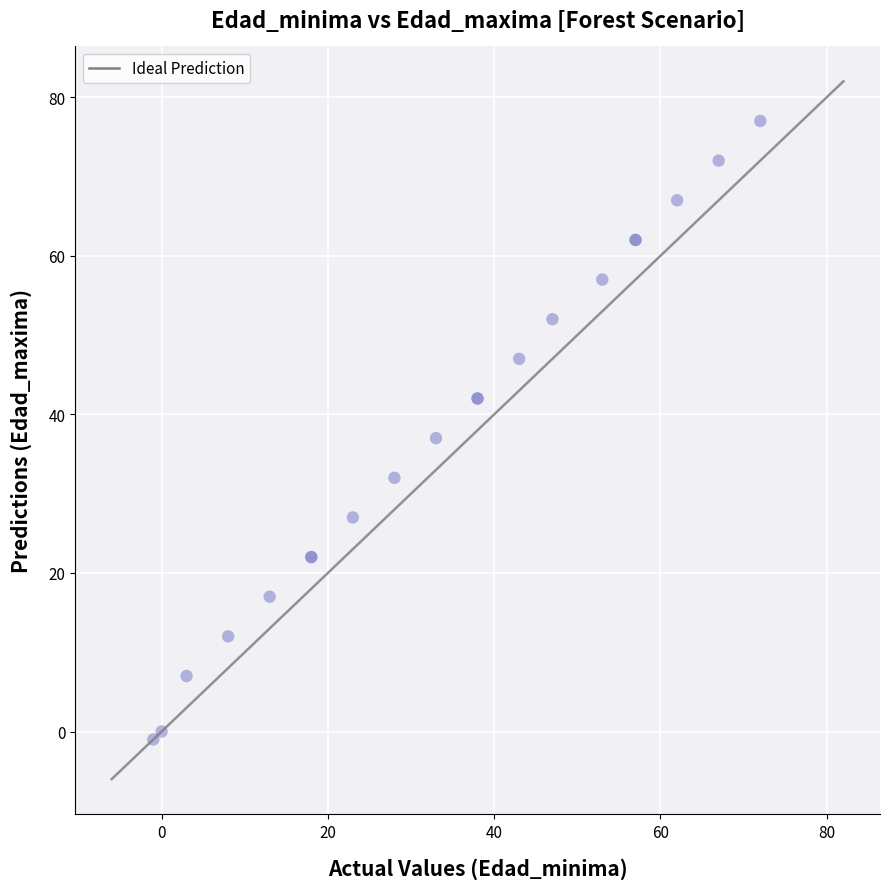

What Y value in the scatter plot is closest to 38?

37